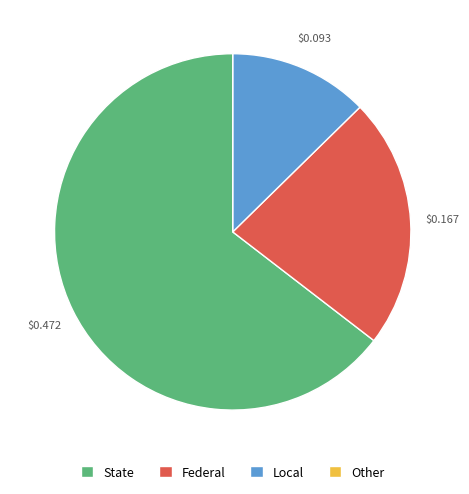

Which slice represents more than half of the pie?

State